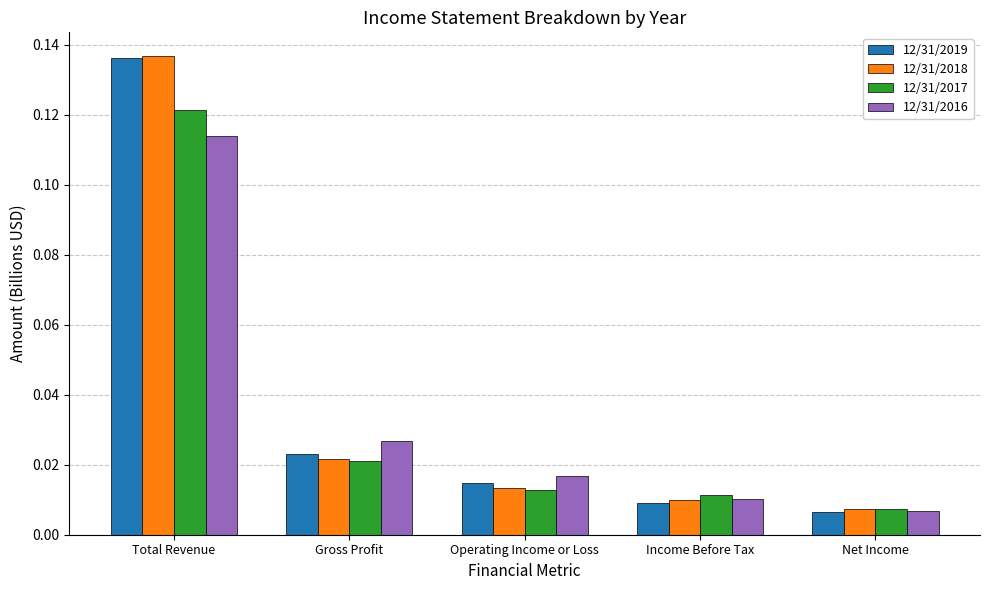

How many data points does each series have?

5